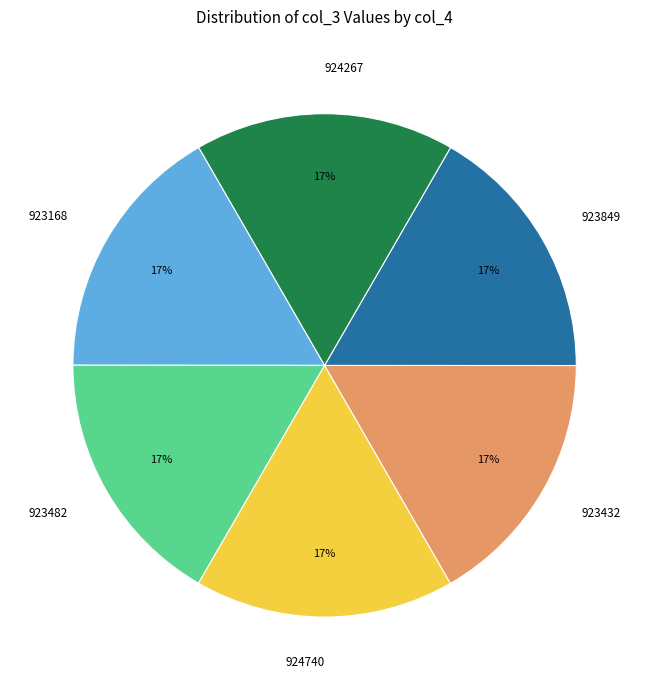

Does 923849 account for over 50% of the chart?

No